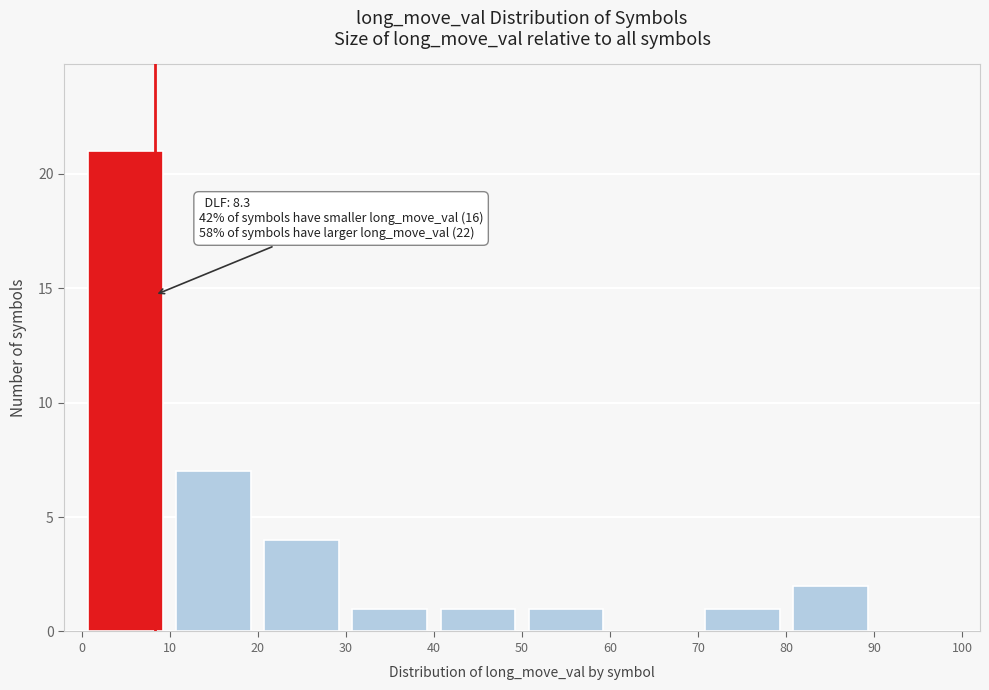

Which range on the x-axis has the tallest bar?

0 to 10